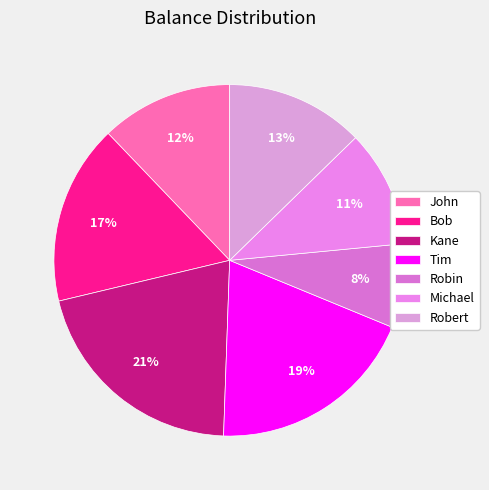

Count the number of slices in the pie.

7